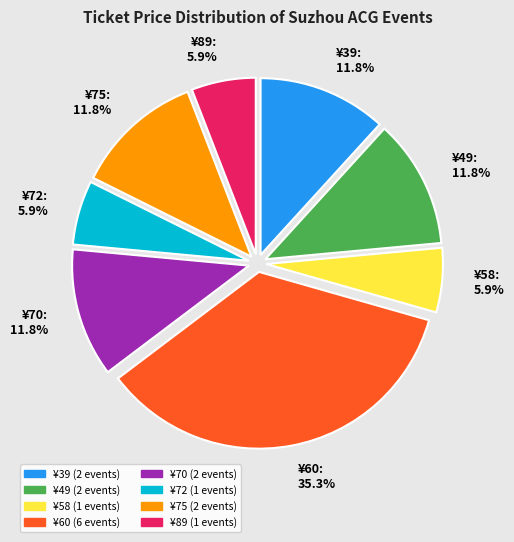

What is the ratio of the value at 72 to the value at 39?

0.5